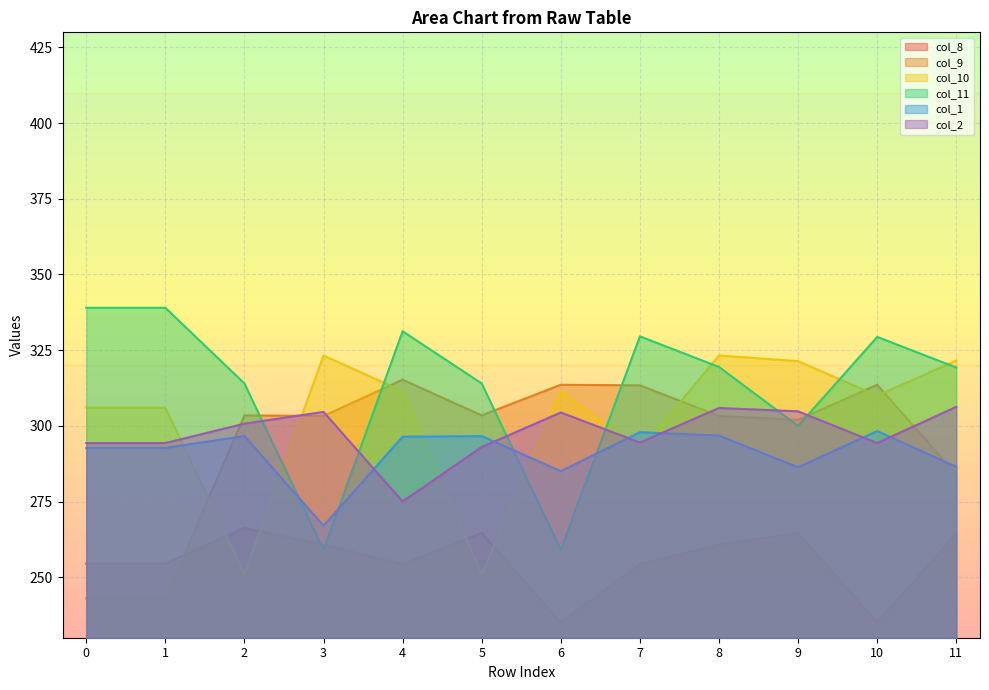

In col_8, how many points are higher than both neighbors (excluding endpoints)?

3